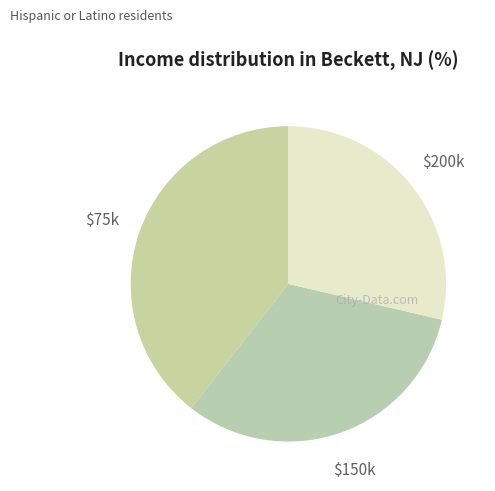

Count the number of slices in the pie.

3